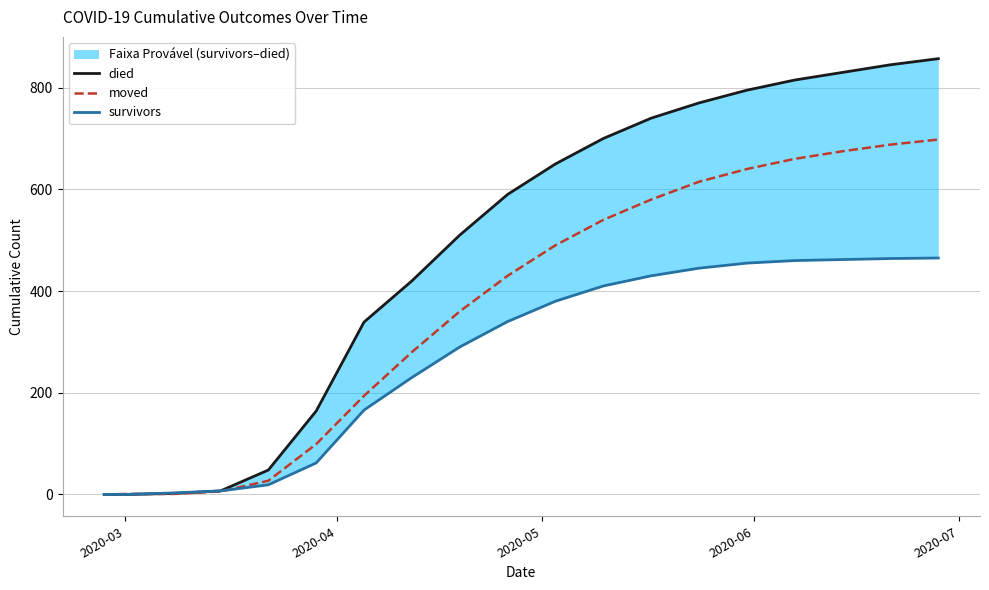

Which category has the lowest value in the died series?

2020-03